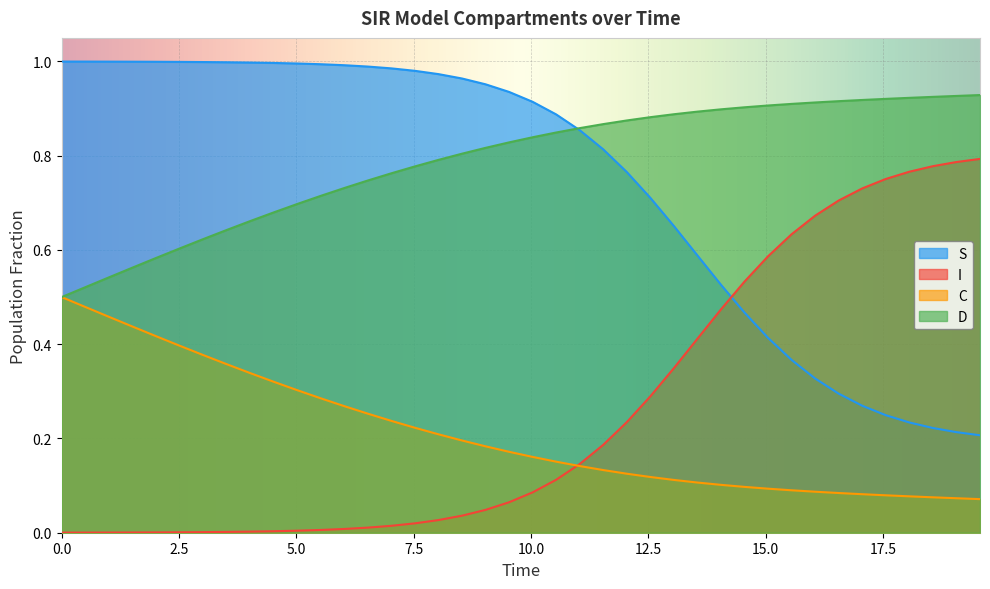

Which series has the largest total across all categories?

D